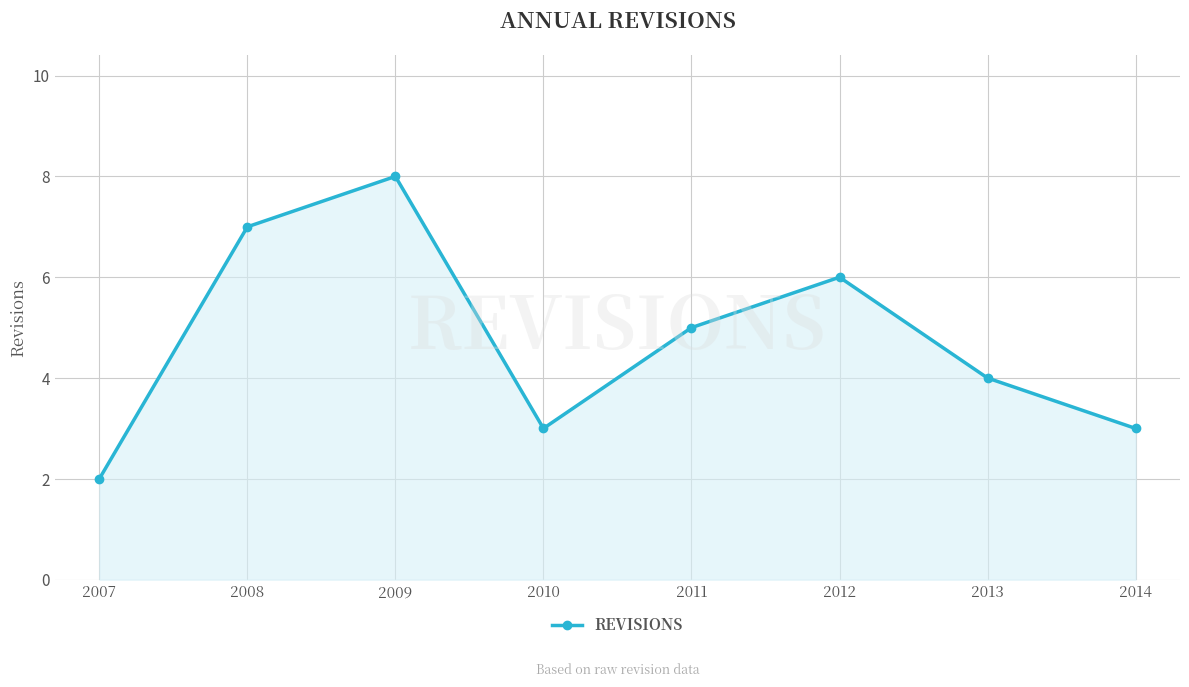

Which has a higher value, 2009 or 2008?

2009